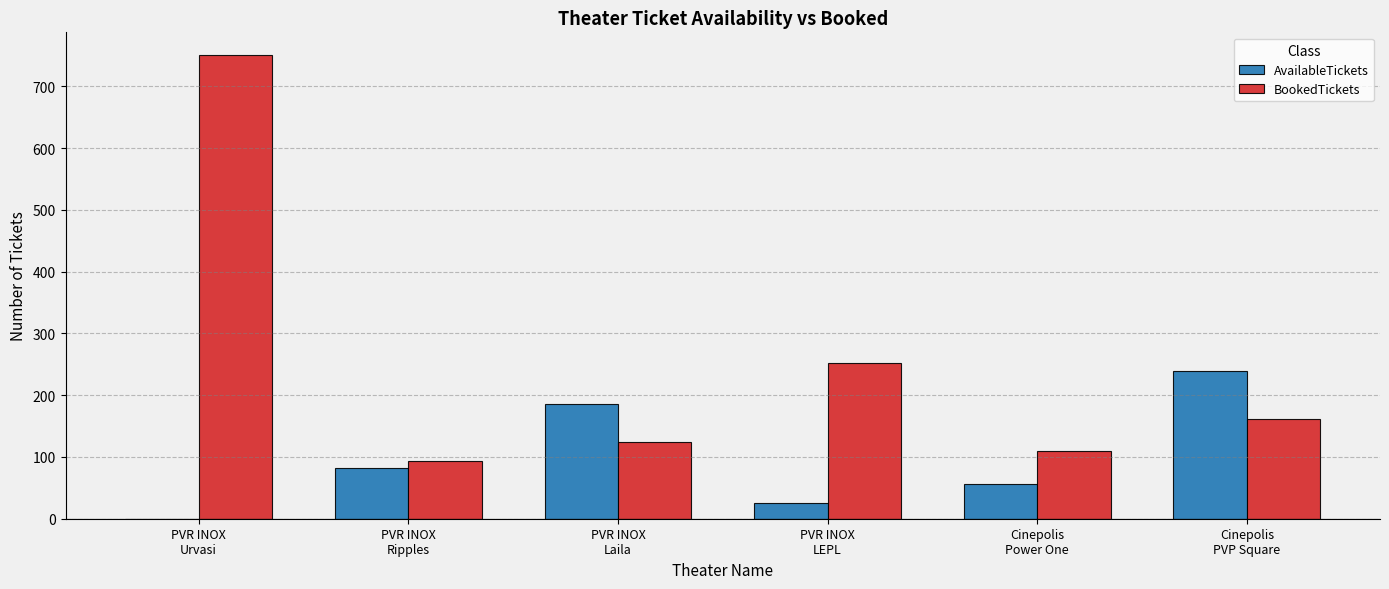

What is the maximum value for BookedTickets?

750